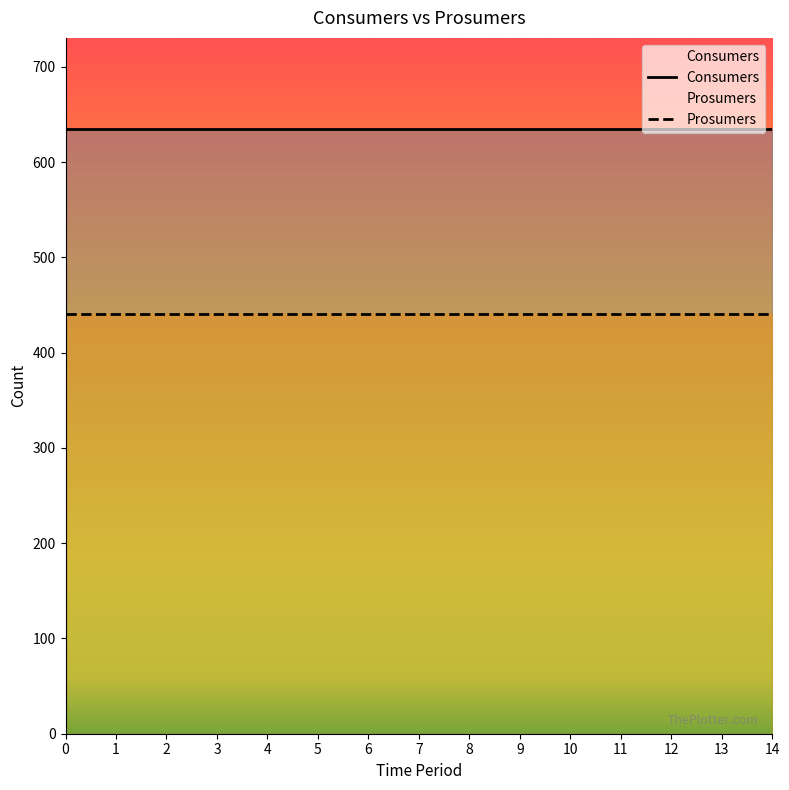

The Consumers series shows 635 at 8. True or false?

True